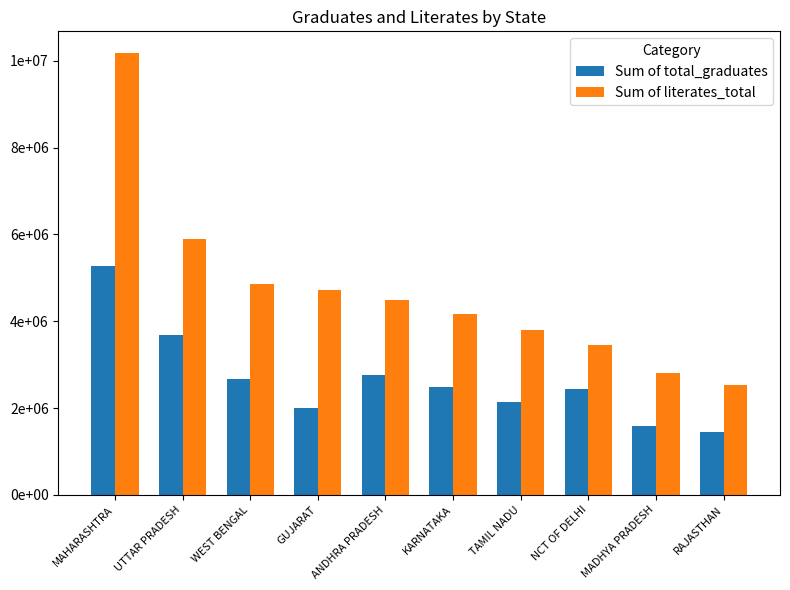

Does the chart contain stacked bars?

No